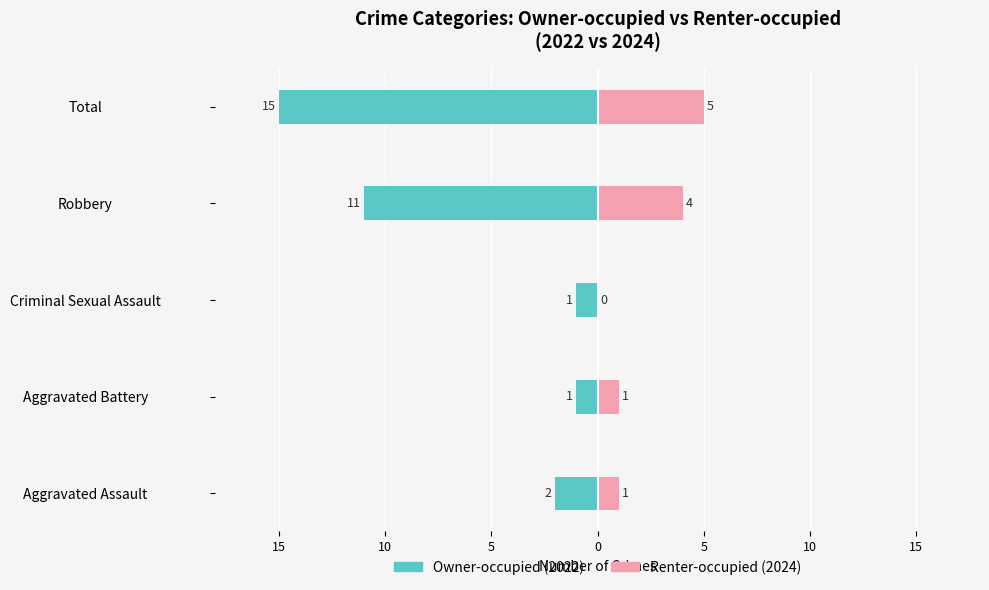

What is the average value of the Renter-occupied series?

2